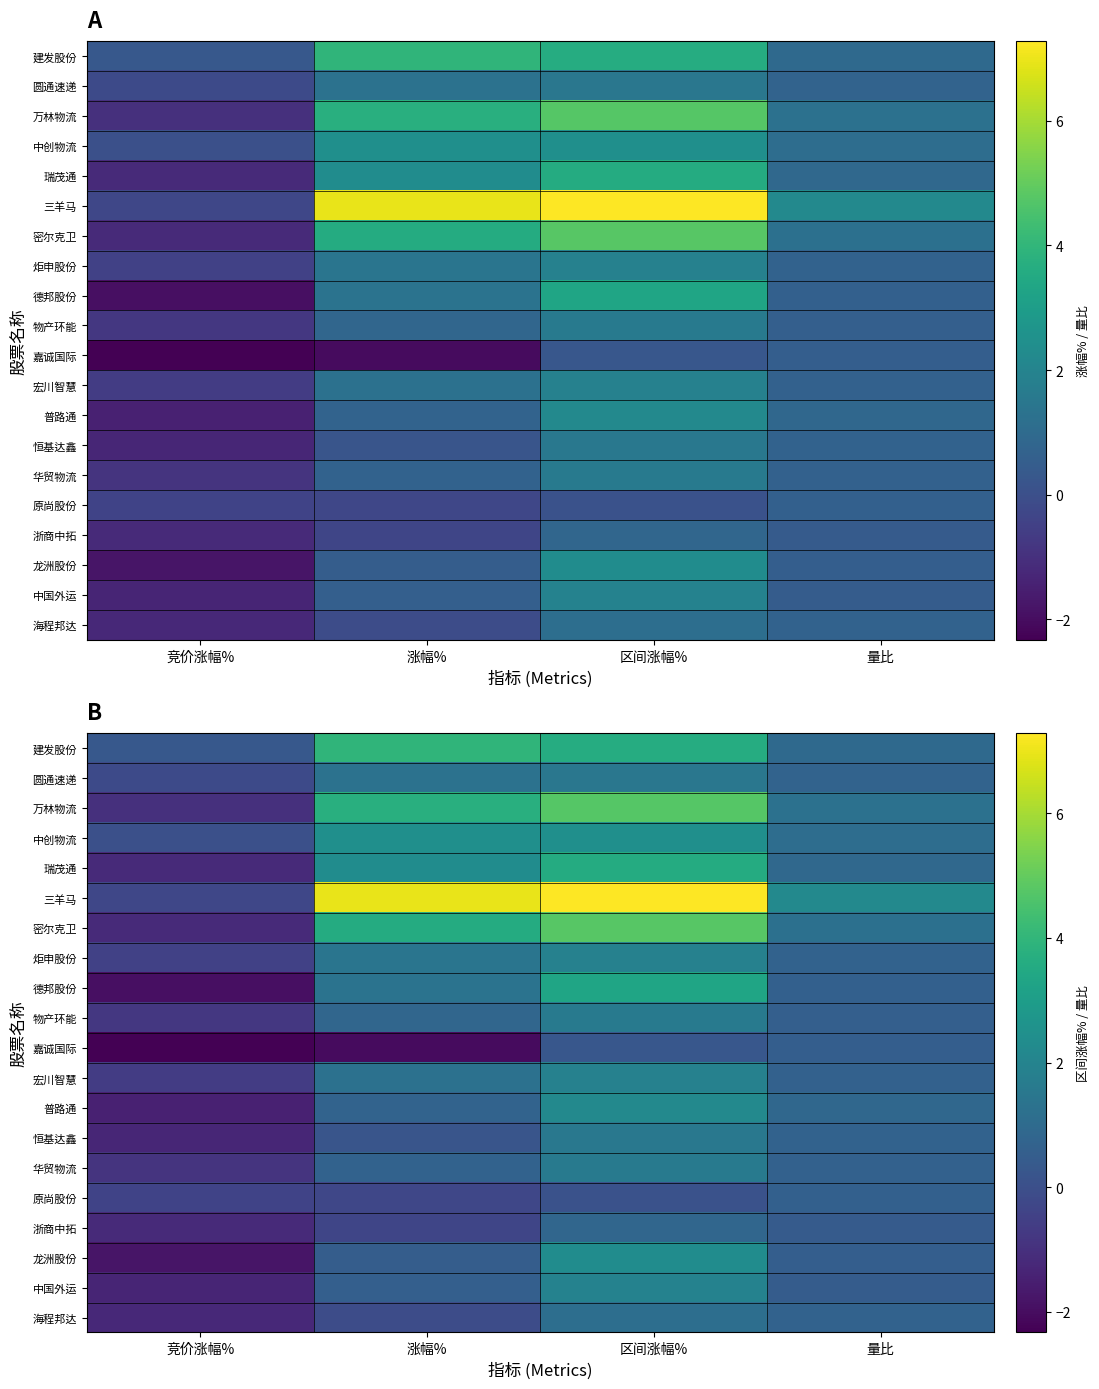

What is the sum of all 密尔克卫 values?

8.4